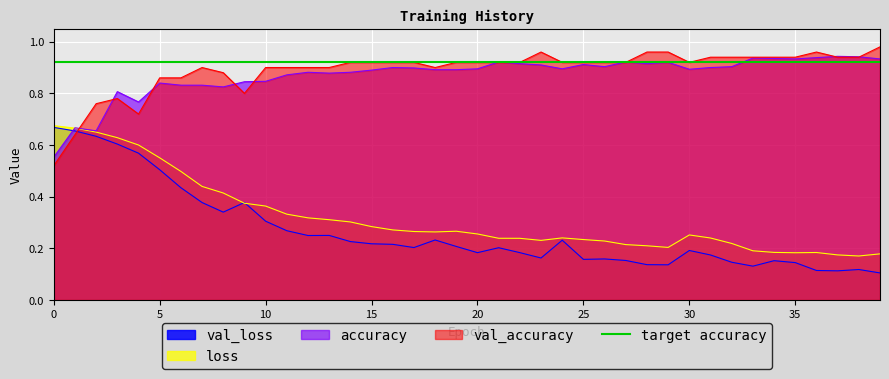

What is the value of the val_accuracy point at the 4th from the left?

0.8